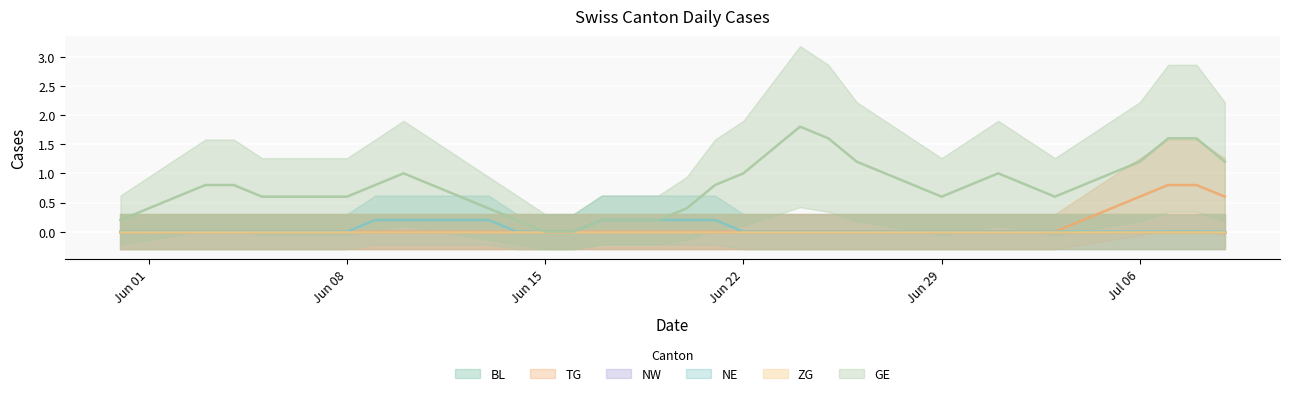

What is the label of the 16th point from the right?

2020-06-24